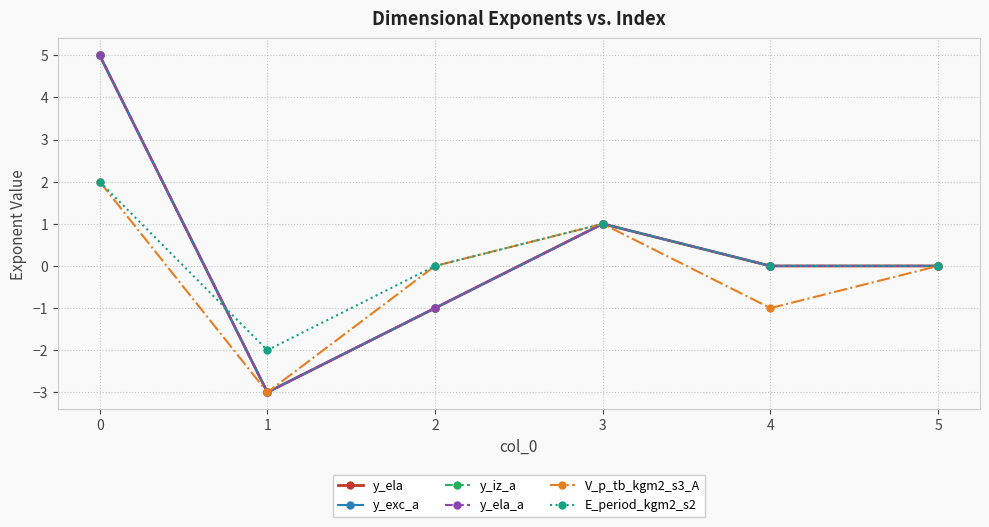

Reading right to left, extract all data points from this chart.

y_ela: 0	0	1	-1	-3	5
y_exc_a: 0	0	1	-1	-3	5
y_iz_a: 0	0	1	-1	-3	5
y_ela_a: 0	0	1	-1	-3	5
V_p_tb_kgm2_s3_A: 0	-1	1	0	-3	2
E_period_kgm2_s2: 0	0	1	0	-2	2